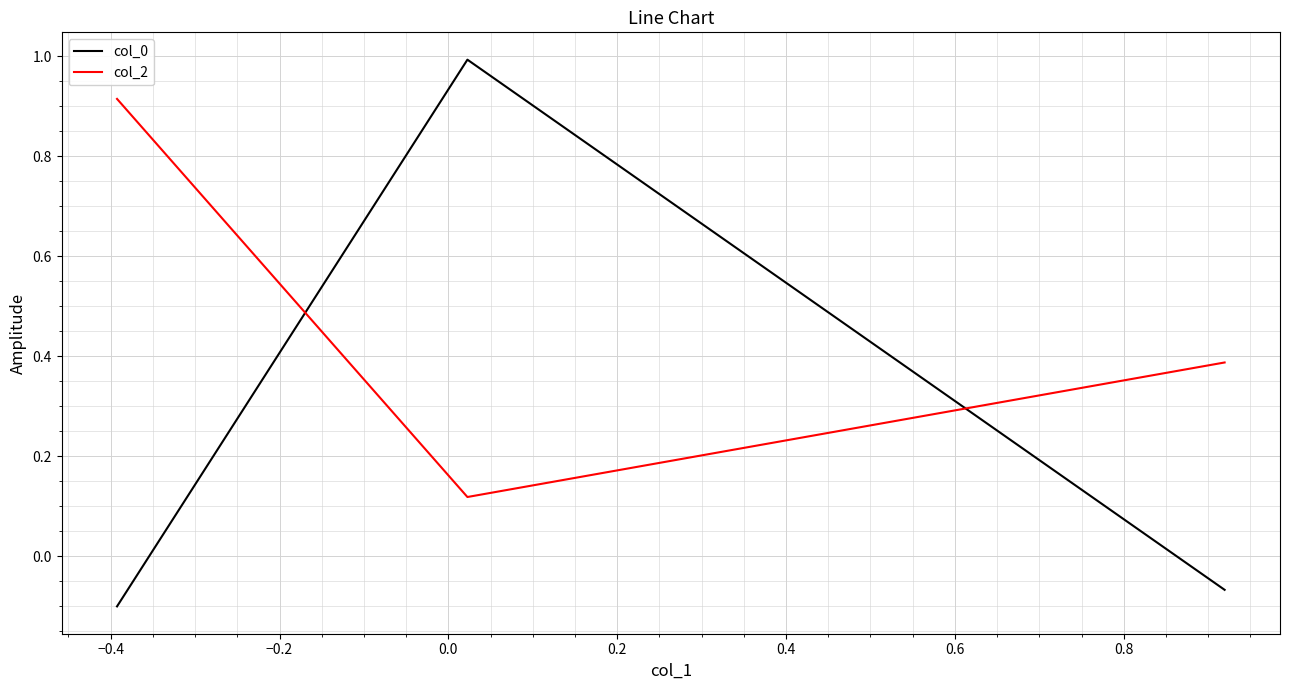

How many values in the col_0 series are below 0?

2